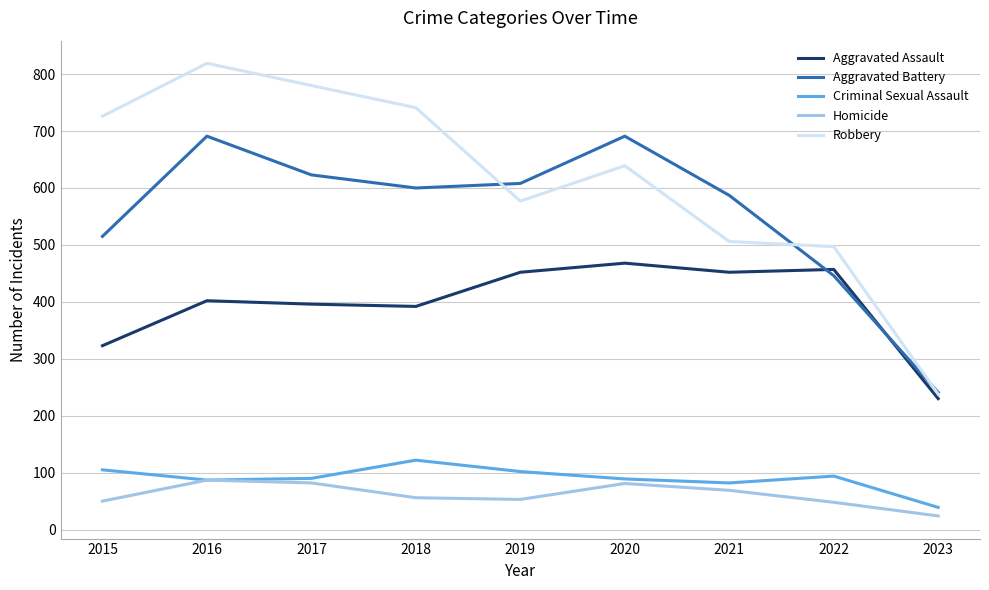

True or false: Homicide and Aggravated Battery intersect in this chart.

False